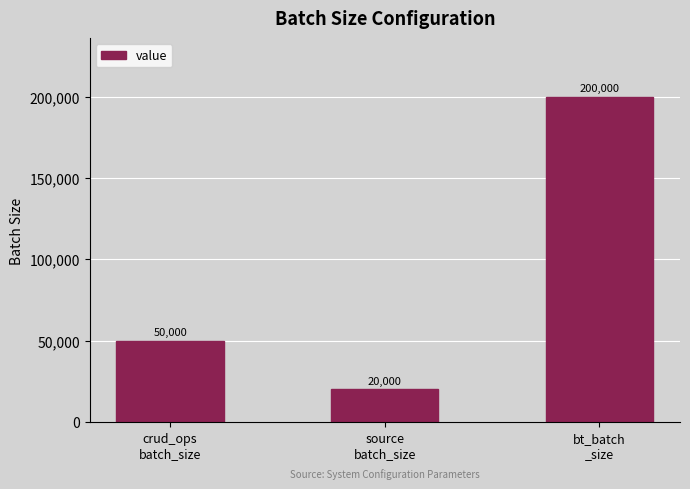

Rank the categories by value from lowest to highest.

source
batch_size, crud_ops
batch_size, bt_batch
_size